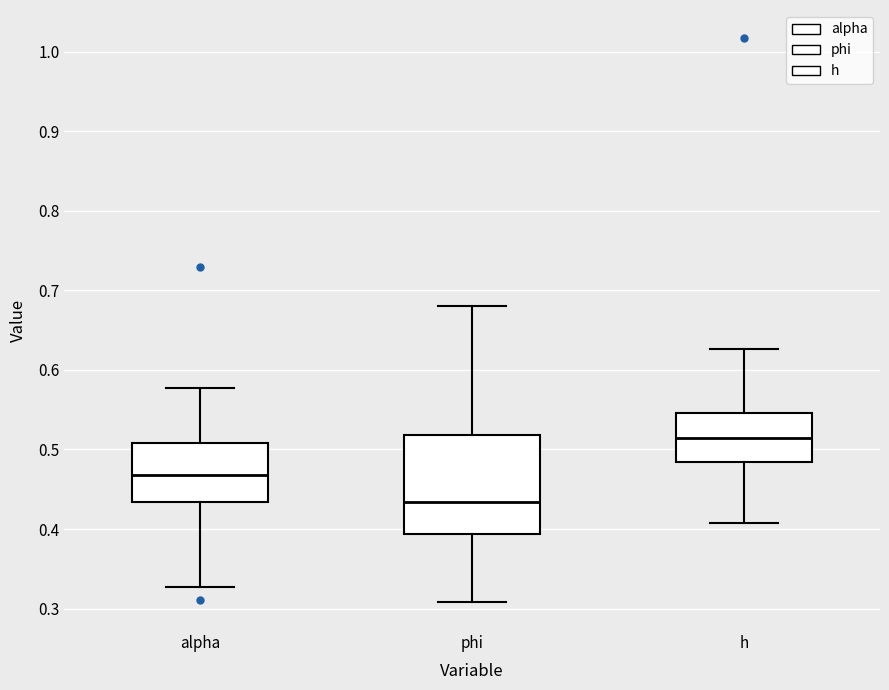

Which box has the highest median line?

h